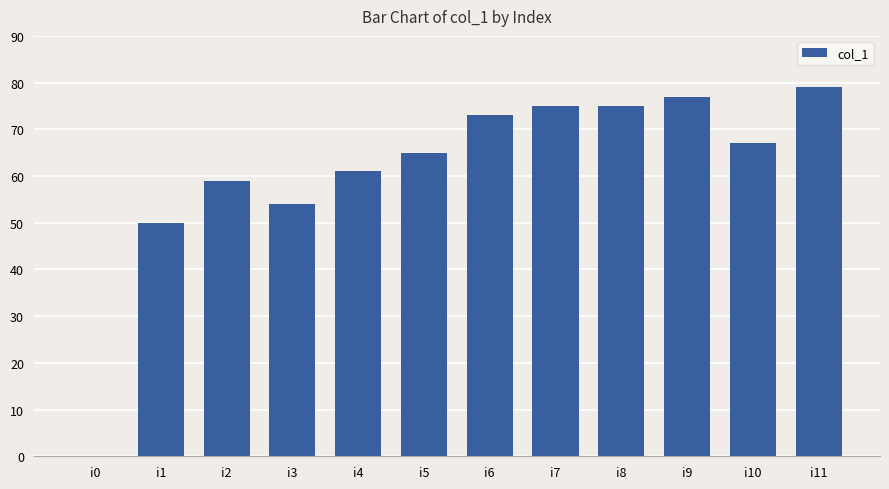

Which category has the highest value across all series?

i11